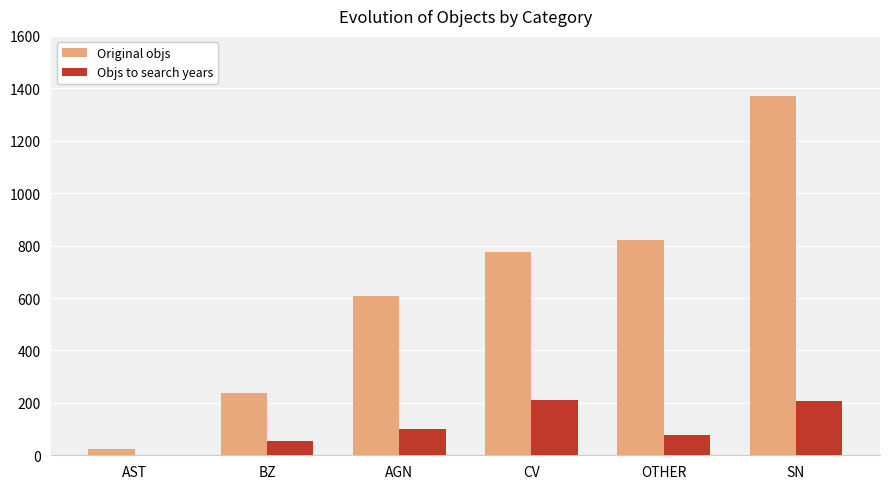

What are all the series names shown in the legend?

Original objs, Objs to search years